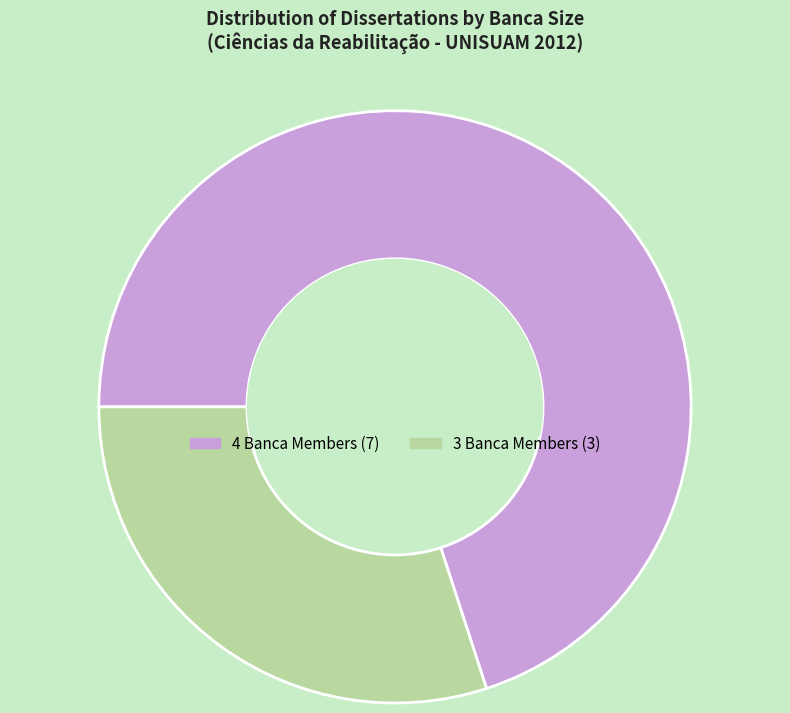

Count the number of slices in the pie.

2